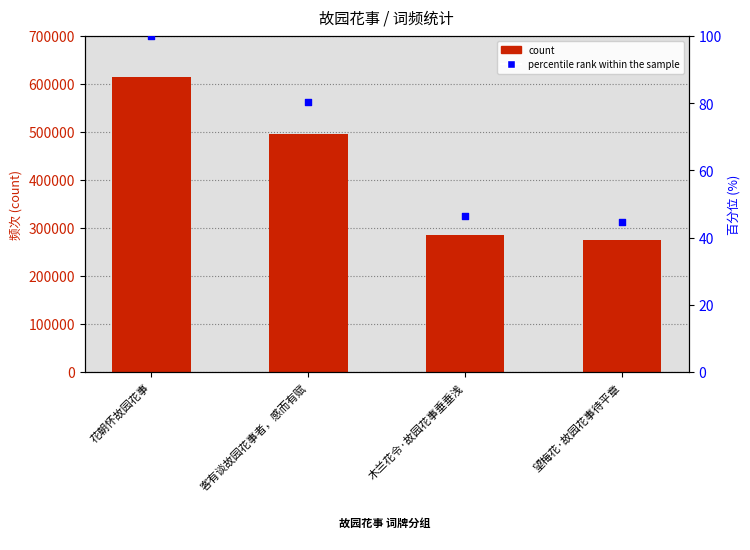

What is the total value across all series at 望梅花·故园花事待平章?

274066.5